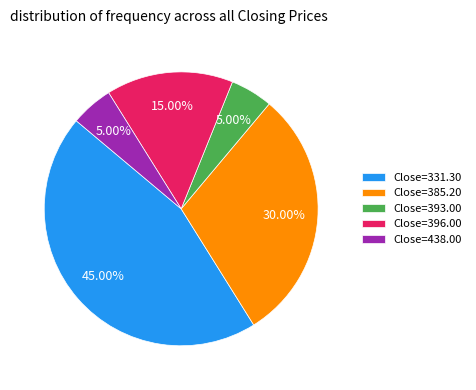

Combined, do Close=331.30 and Close=385.20 account for over 50%?

Yes